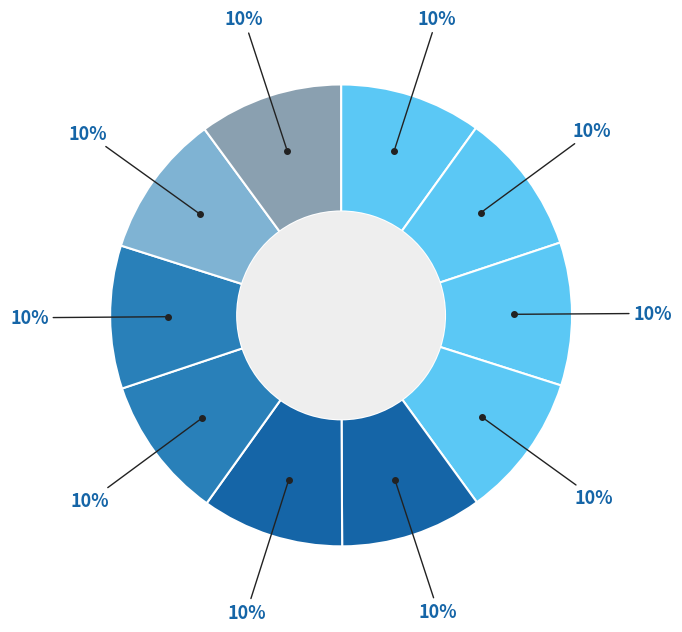

Count the number of slices in the pie.

10